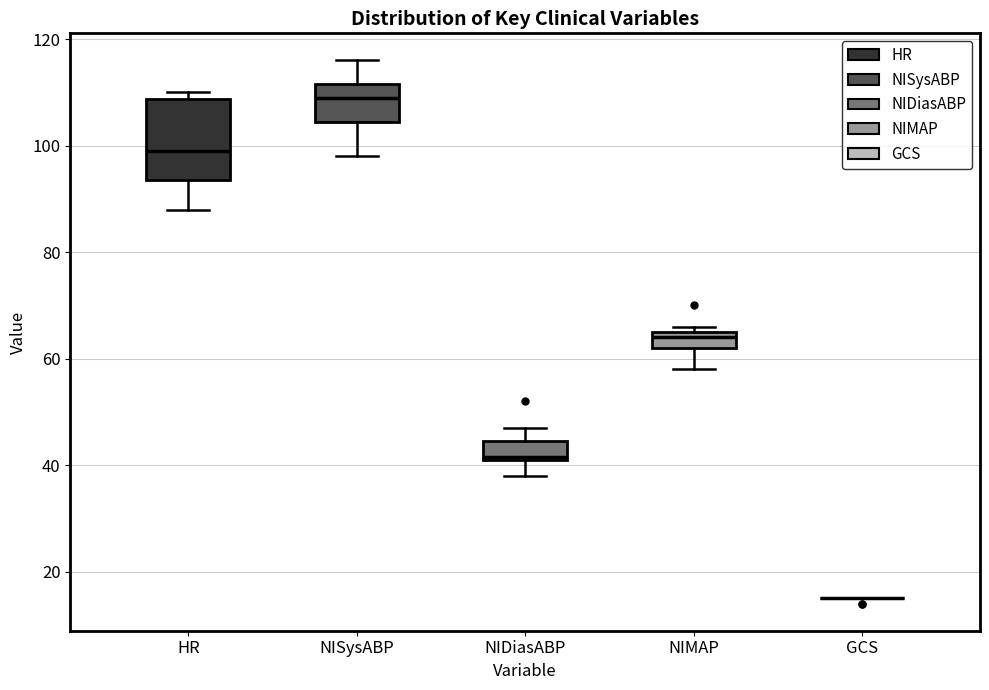

Comparing the boxes themselves (not the whiskers), which one is the tallest?

HR